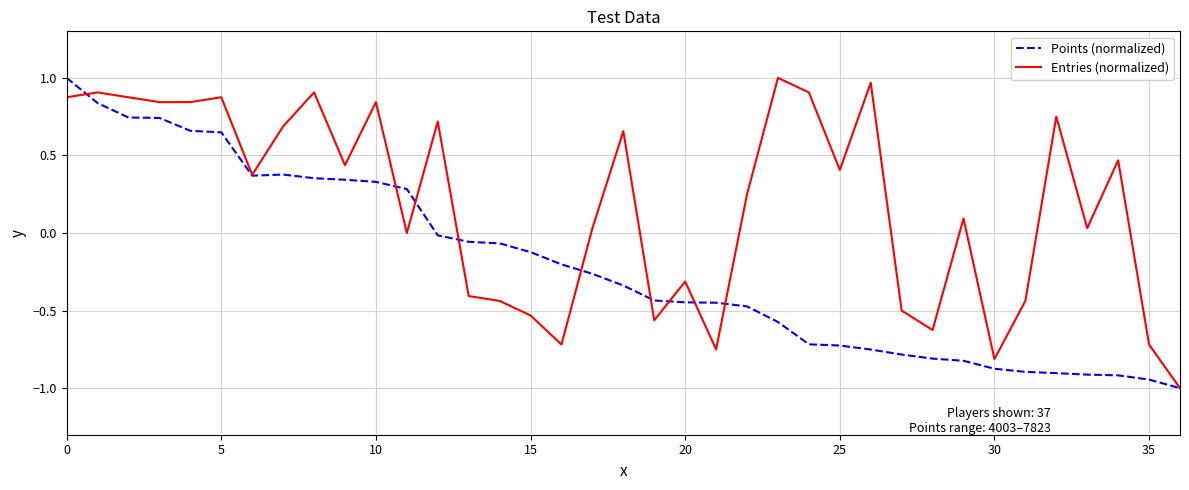

How many values in the Points (normalized) series exceed 0?

12